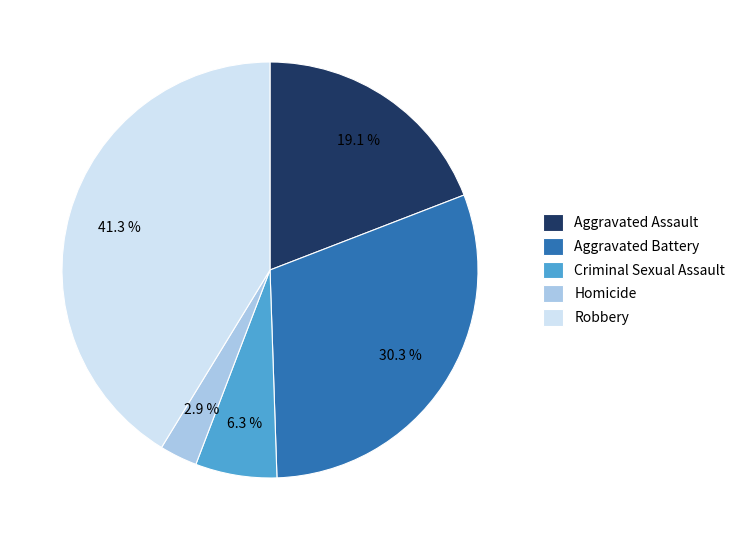

What is the ratio of the value at Homicide to the value at Criminal Sexual Assault?

0.5